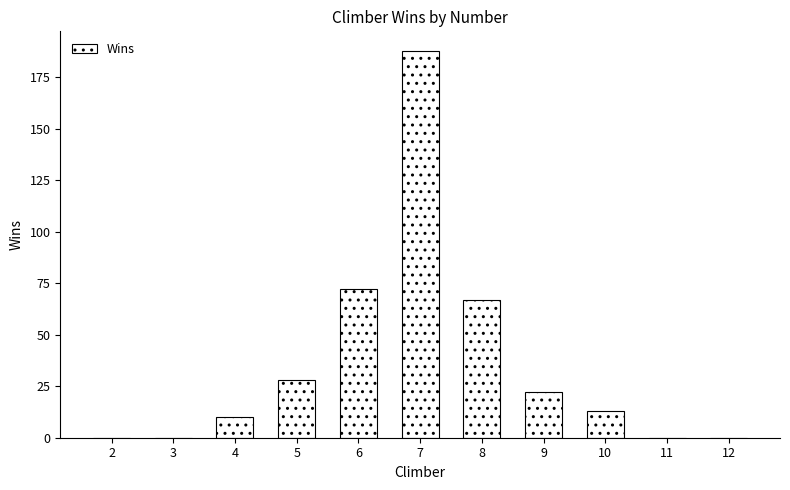

What is the change in value from 2 to 10?

+13